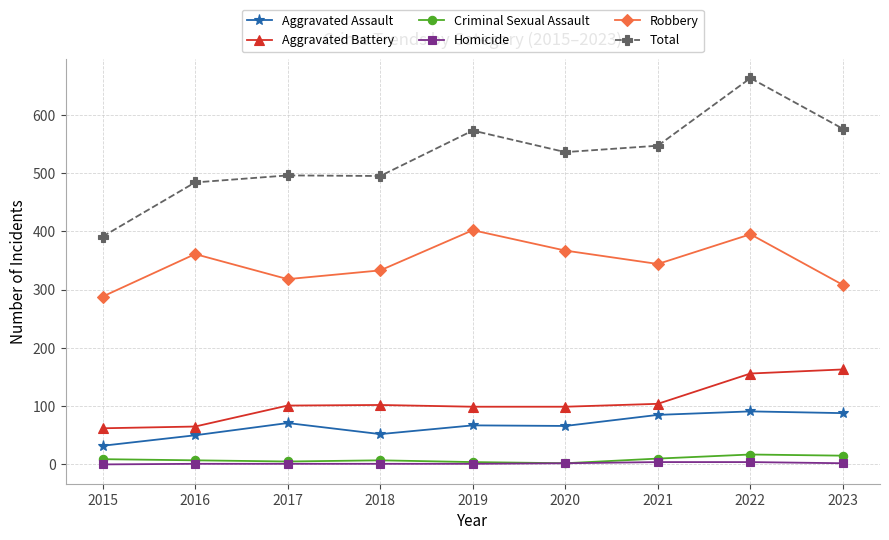

How many values in the Total series are below 536?

4